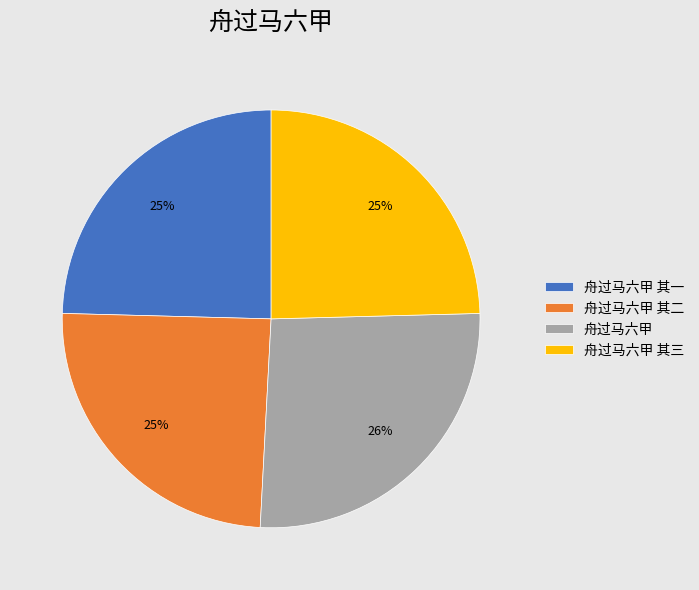

What is the largest slice in the pie chart?

舟过马六甲